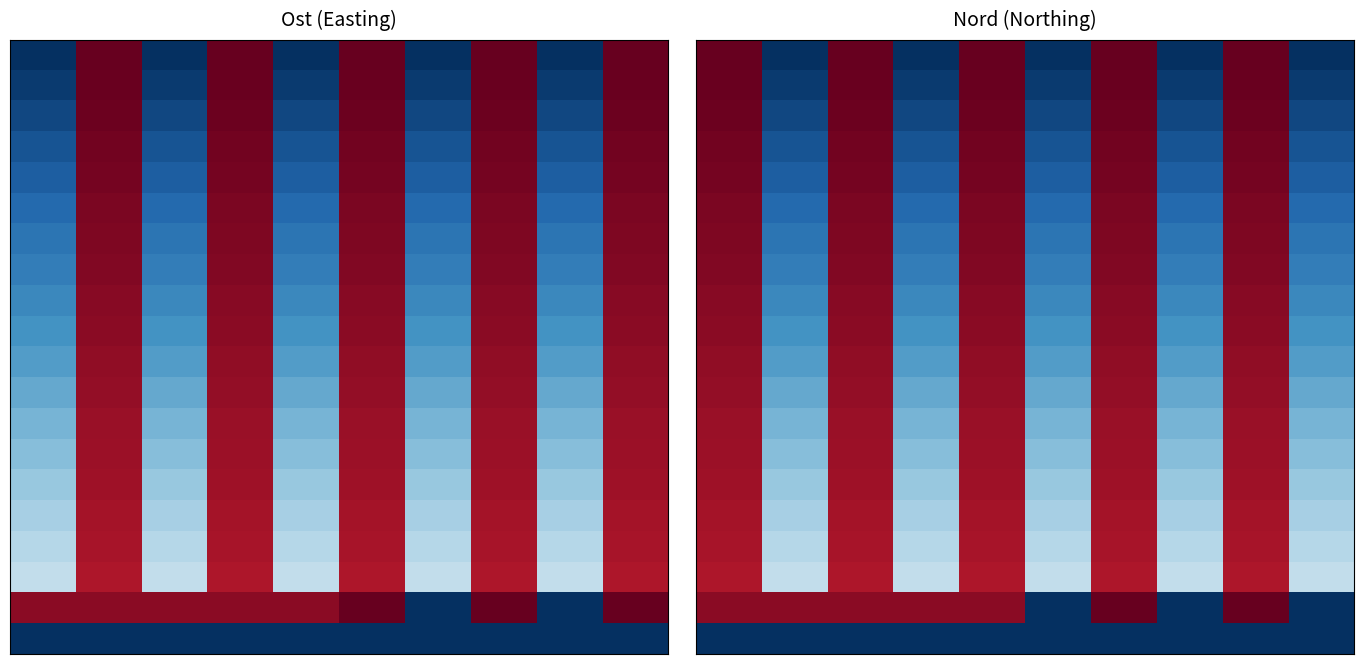

Count the number of categories in the chart.

10